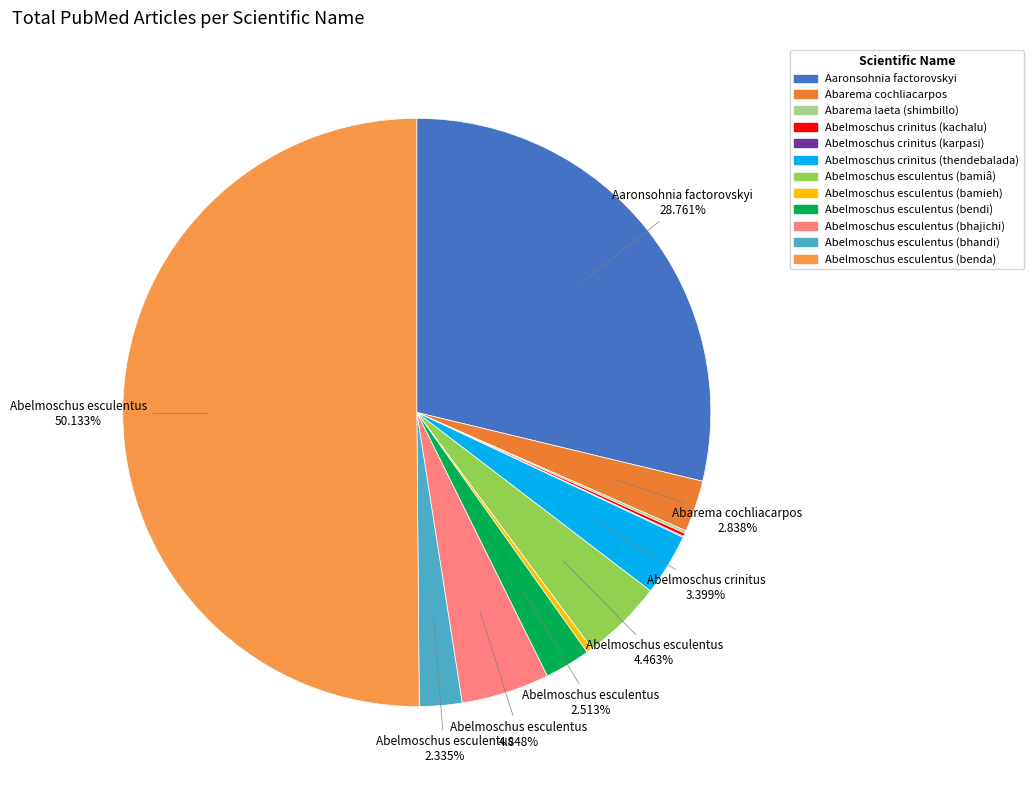

Is there any slice that represents more than half of the pie?

Yes